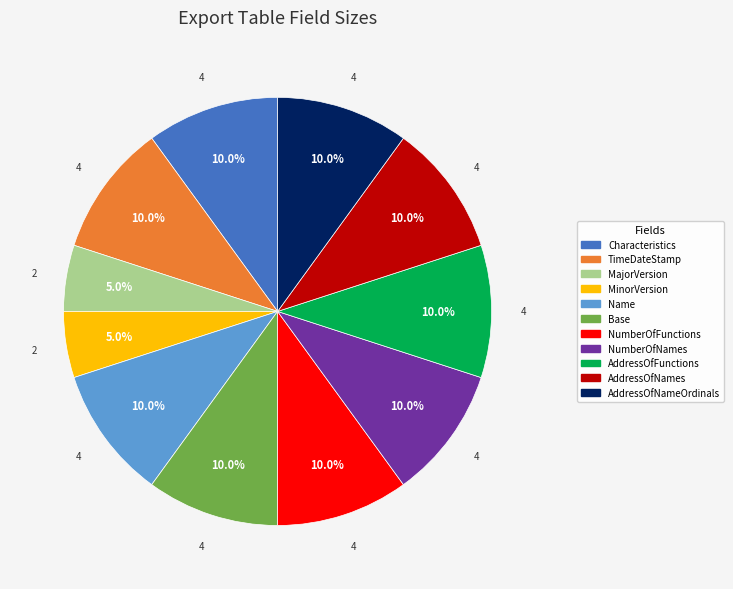

What is the ratio of the value at NumberOfNames to the value at Base?

1.0